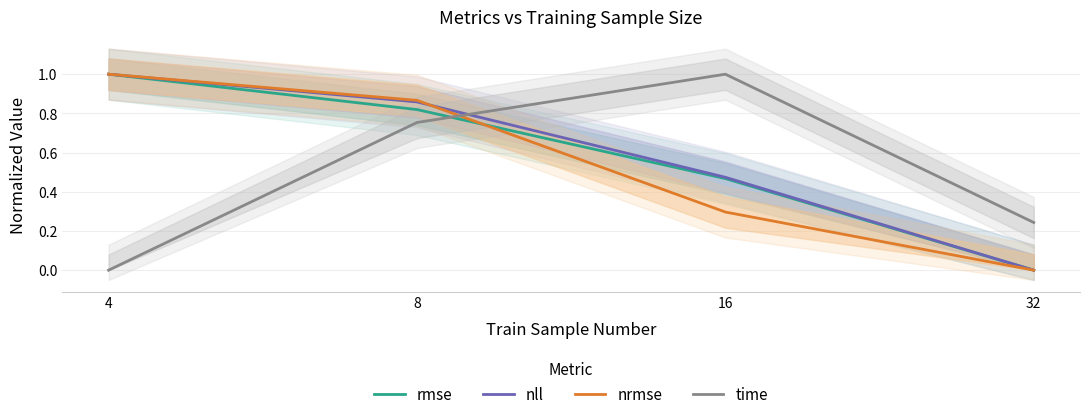

Is this an area chart (filled region under the line)?

No